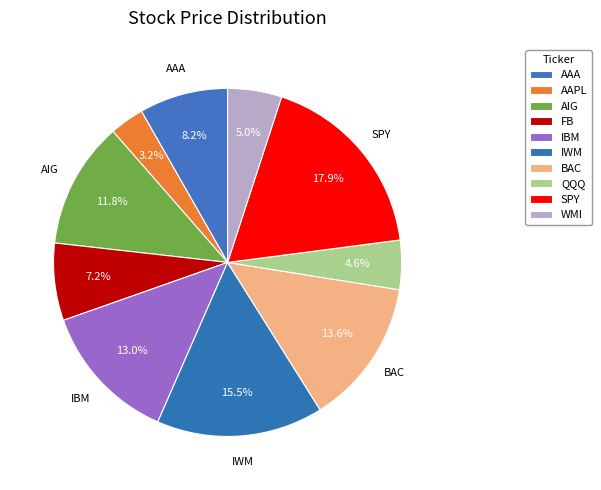

What percentage do IBM and QQQ together represent?

17.6%